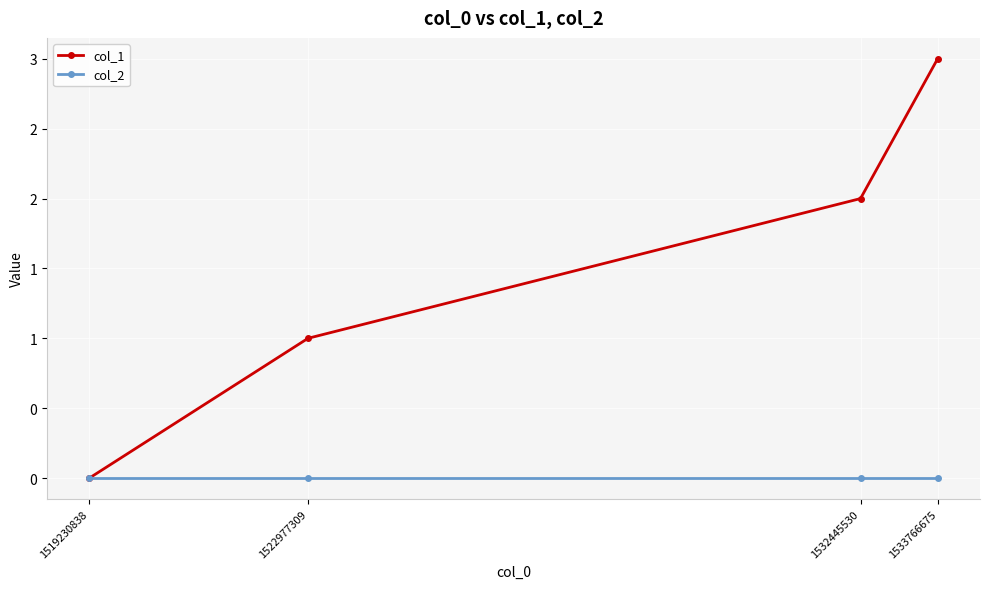

Which has a higher value, 1522977309 or 1519230838?

1522977309